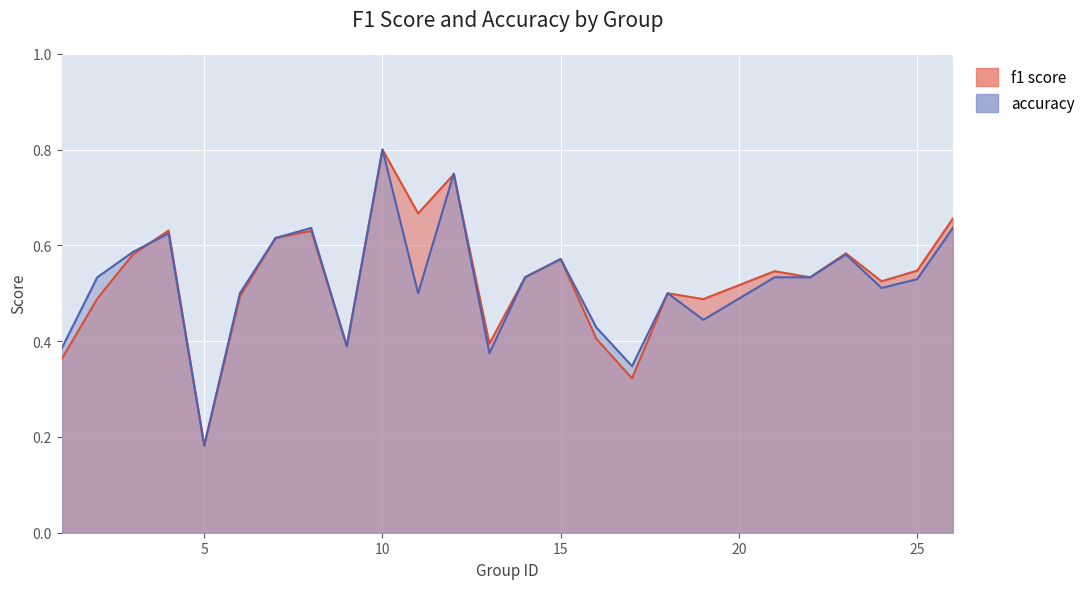

In accuracy, how many points are lower than both neighbors (excluding endpoints)?

7